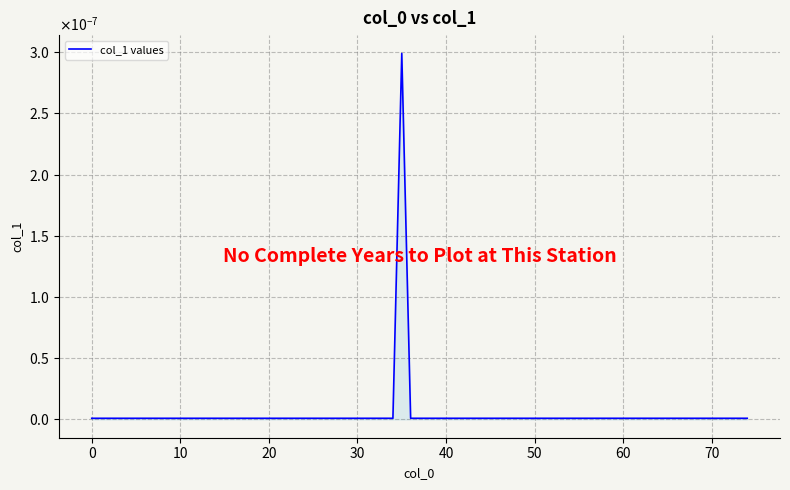

Is this an area chart (filled region under the line)?

Yes